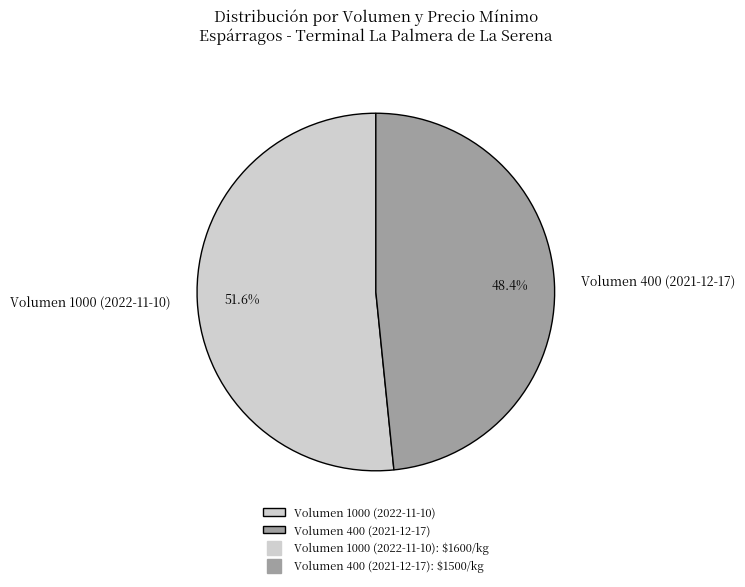

What is the majority slice?

Volumen 1000 (2022-11-10)